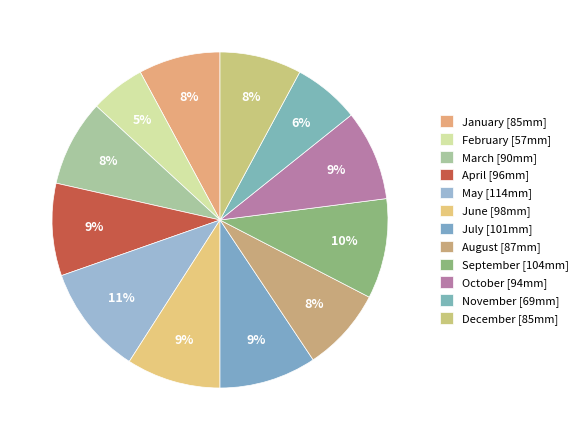

Combined, do September and February account for over 50%?

No